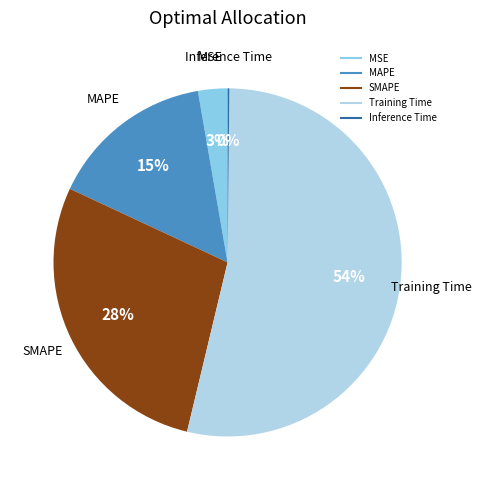

Between SMAPE and Training Time, which is larger?

Training Time